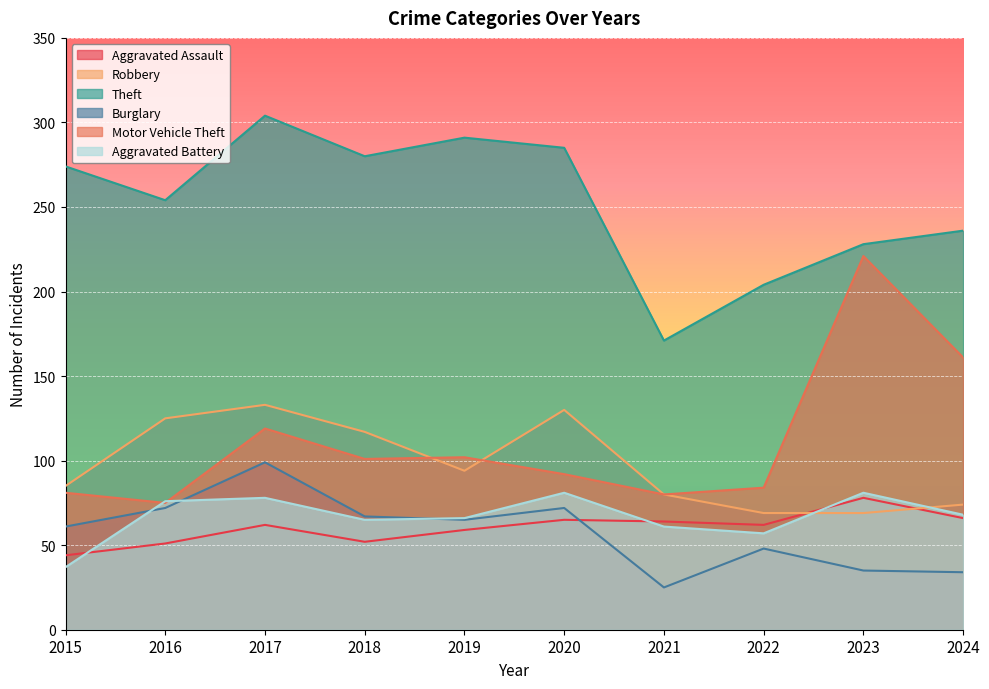

Reading left to right, list all the values displayed in this chart.

Aggravated Assault: 44	51	62	52	59	65	64	62	78	66
Robbery: 85	125	133	117	94	130	80	69	69	74
Theft: 274	254	304	280	291	285	171	204	228	236
Burglary: 61	72	99	67	65	72	25	48	35	34
Motor Vehicle Theft: 81	75	119	101	102	92	80	84	221	161
Aggravated Battery: 37	76	78	65	66	81	61	57	81	68